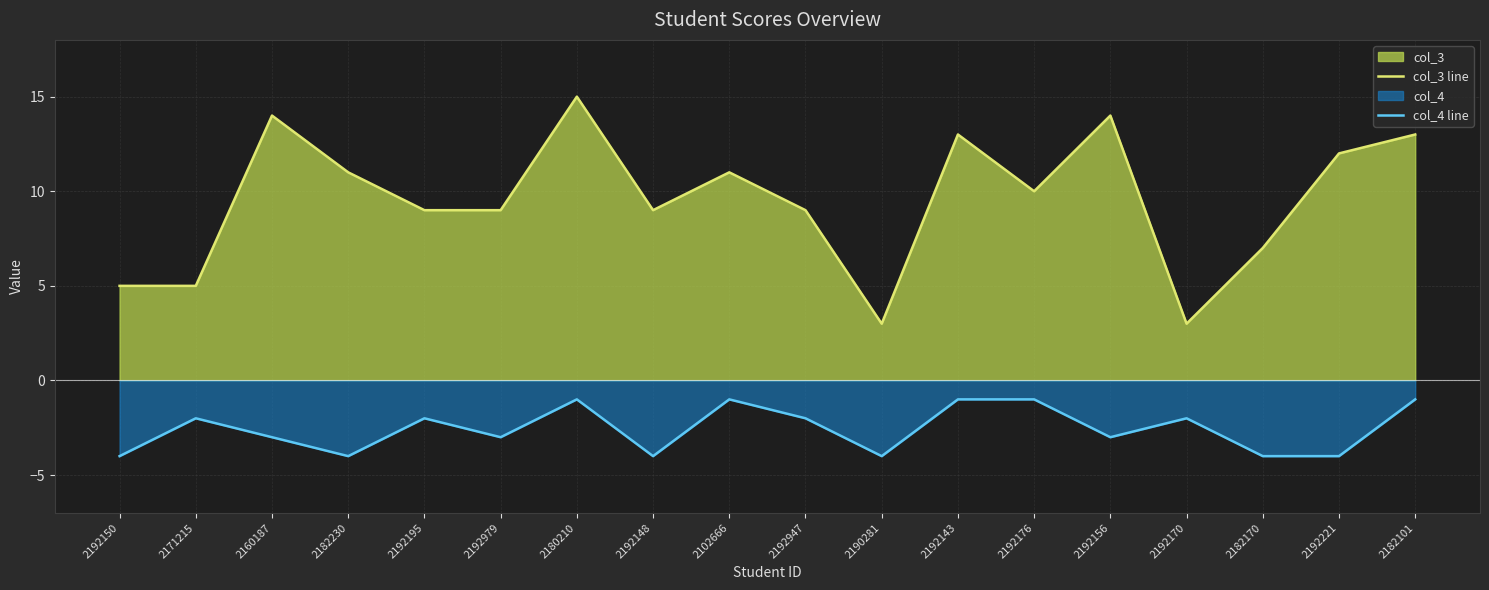

The col_3 line series shows 9 at 2192947. True or false?

True